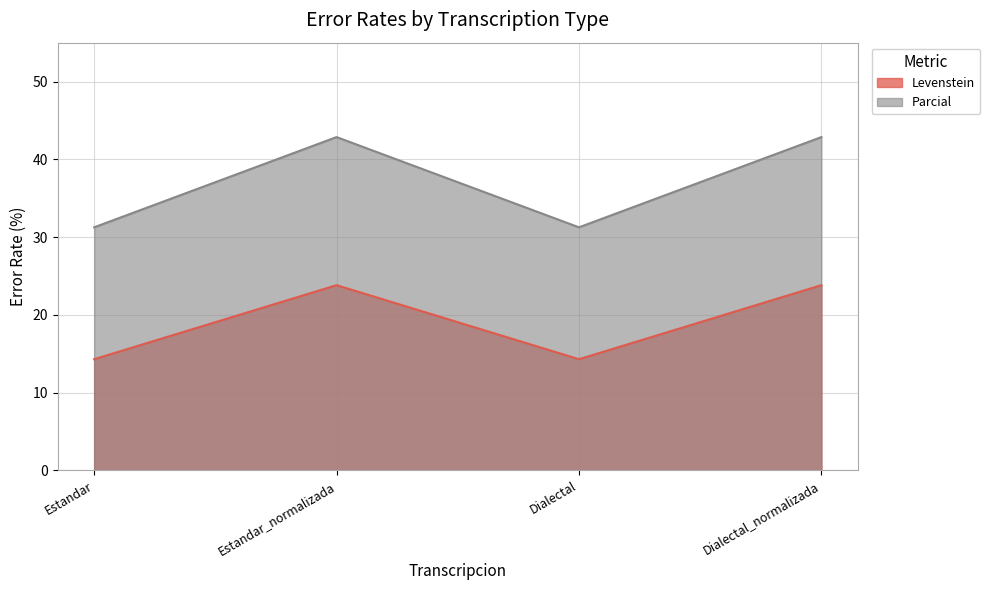

What are all the series names shown in the legend?

Levenstein, Parcial